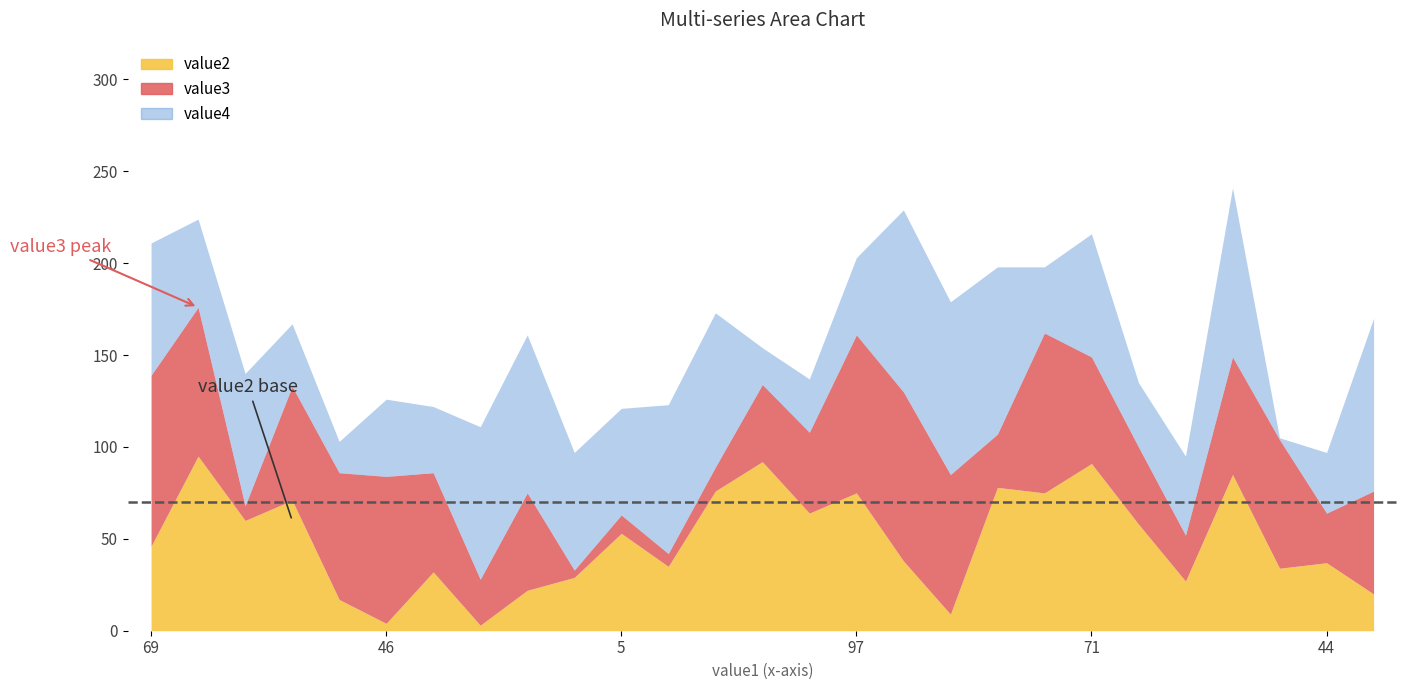

True or false: value4 and value2 intersect in this chart.

True